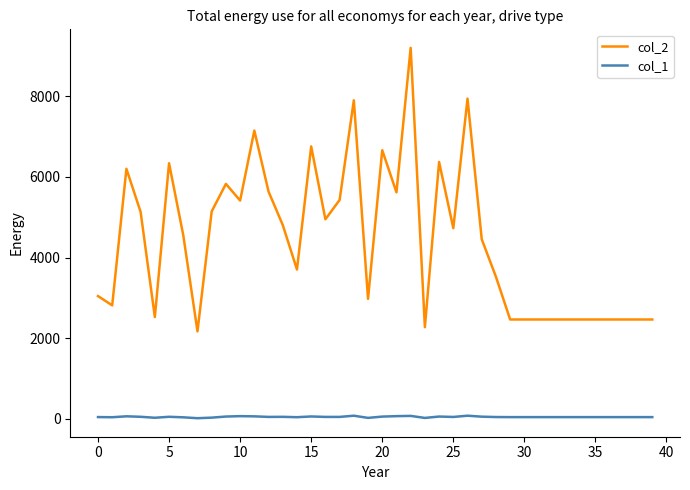

List the series in order of their peak value, lowest first.

col_1, col_2